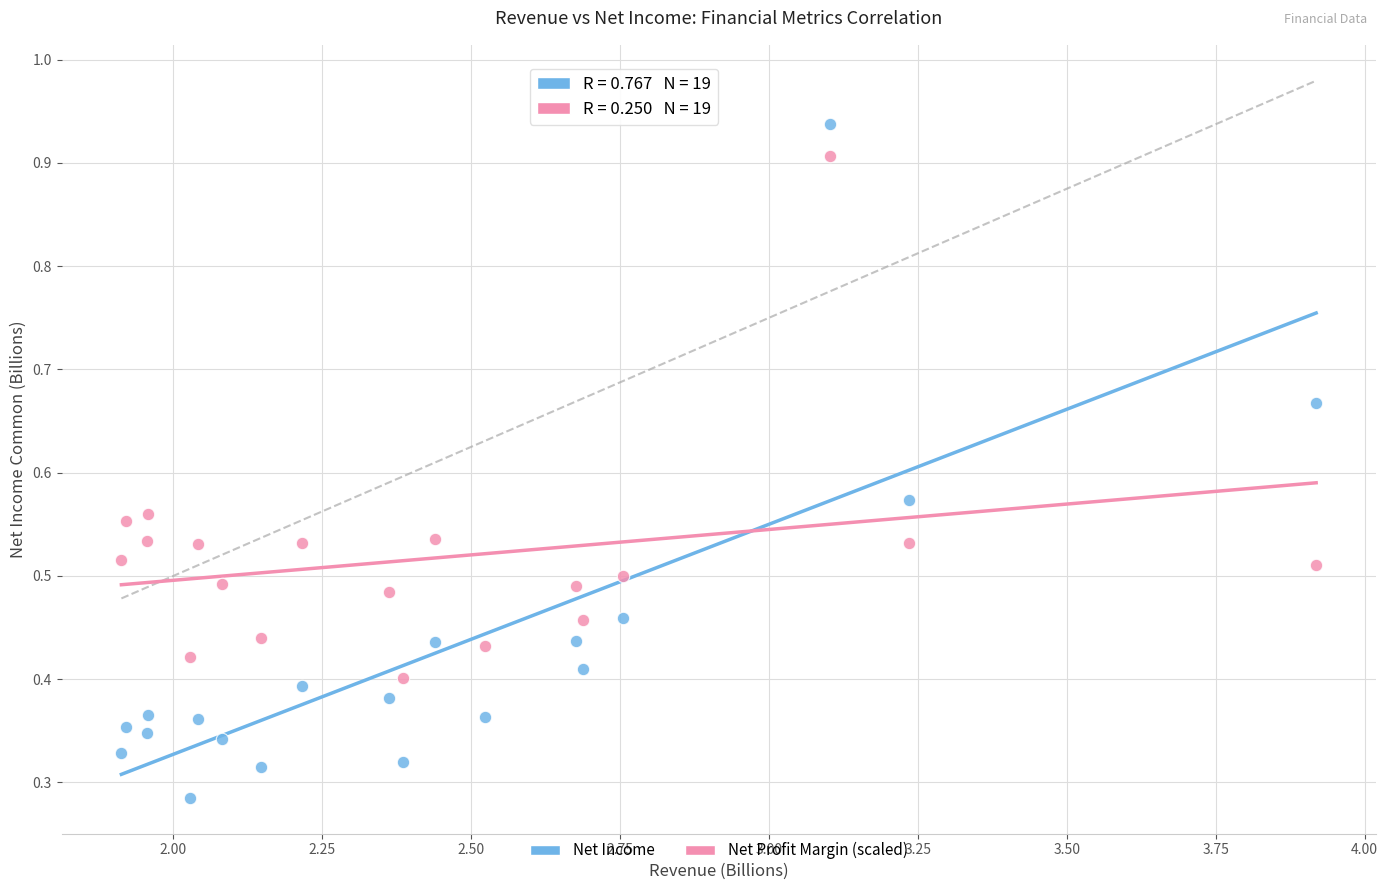

Which series reaches the minimum Y coordinate?

Net Income